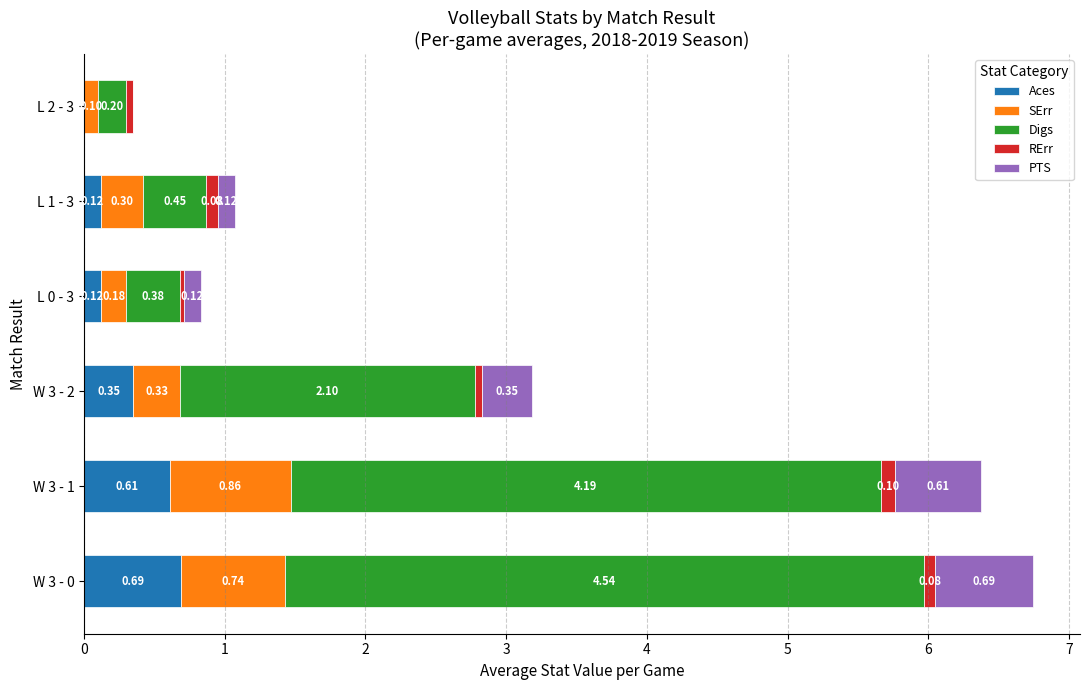

What is the sum of the Aces values at L 1 - 3 and W 3 - 2?

0.5